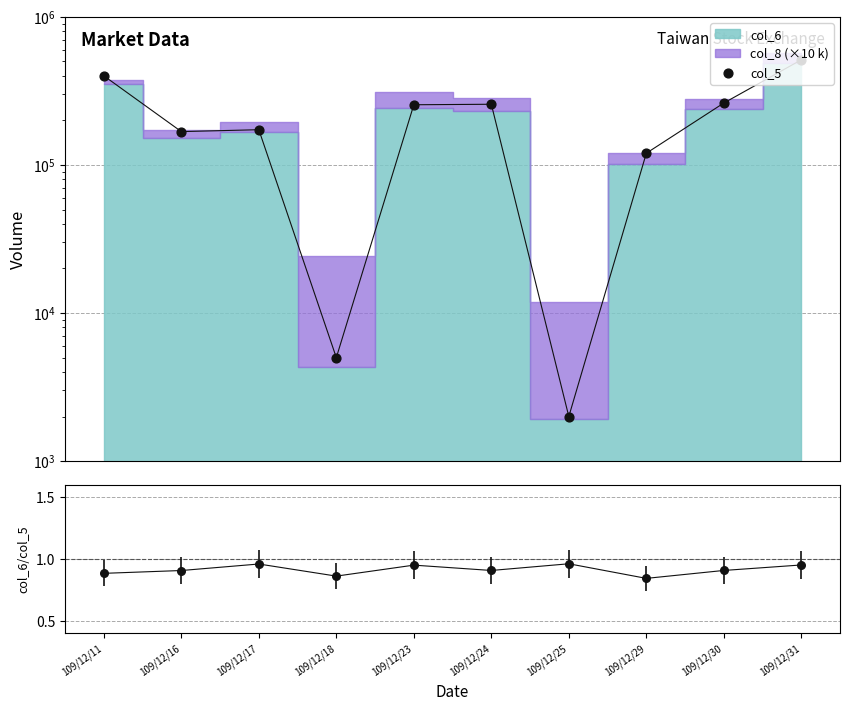

Which series has the widest spread of Y values?

col_5